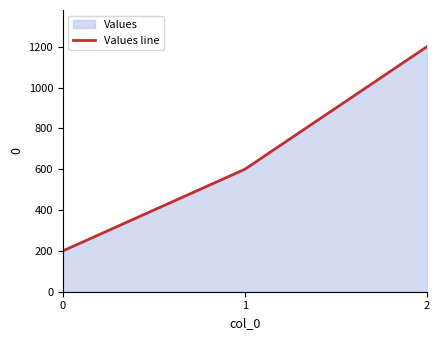

Which has a higher value, 1 or 2?

2